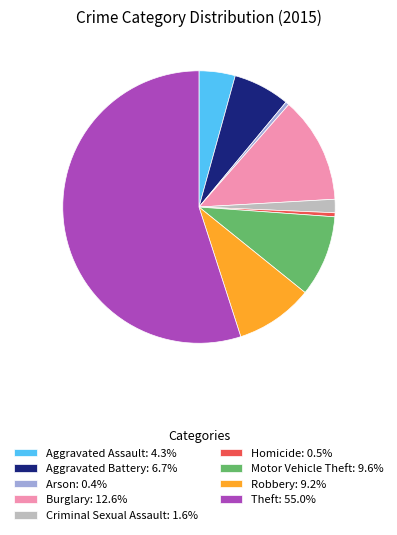

Do Arson: 0.4% and Motor Vehicle Theft: 9.6% together represent more than half of the pie?

No